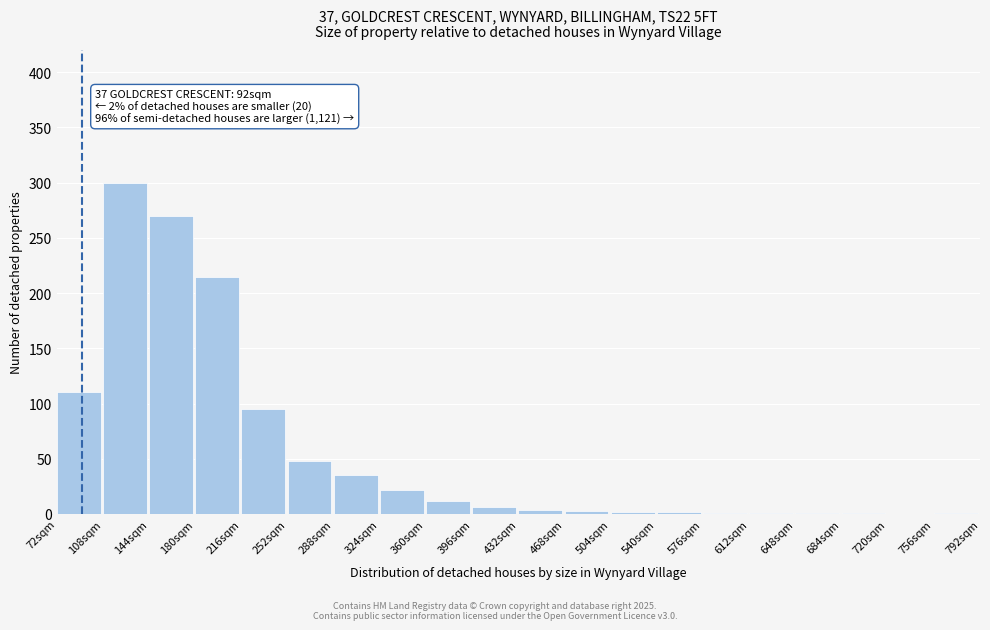

At which label is the value closest to 150?

72sqm